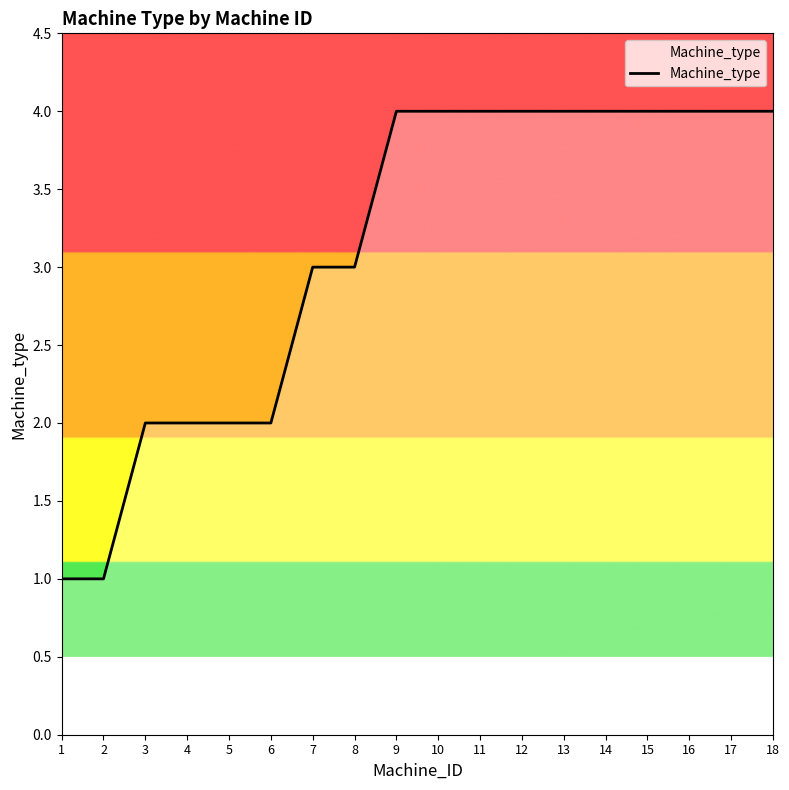

What is the approximate value at 14?

4